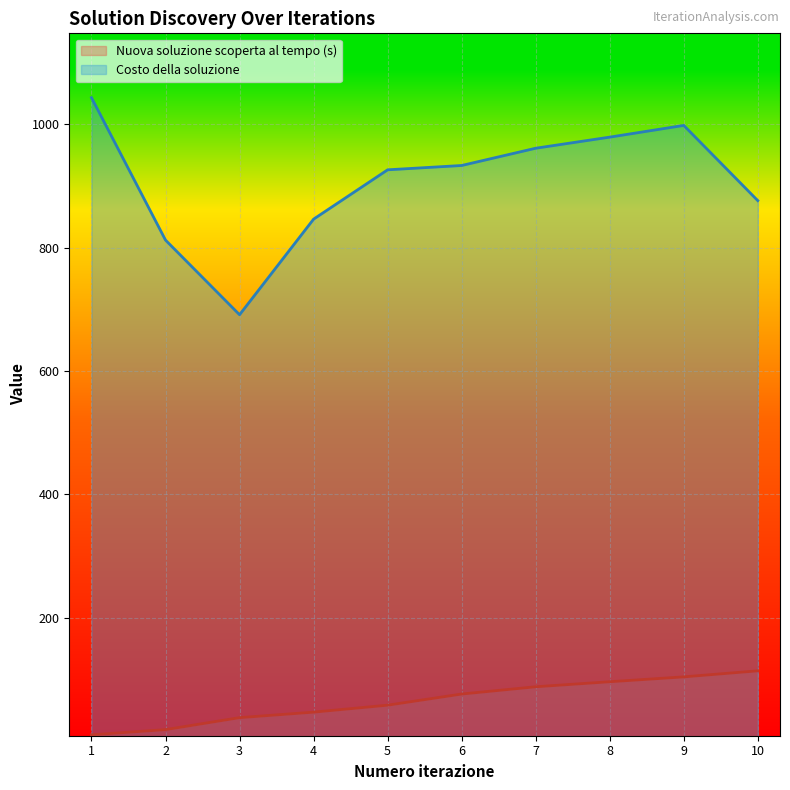

The Costo della soluzione series shows 1703.6 at 8. True or false?

False